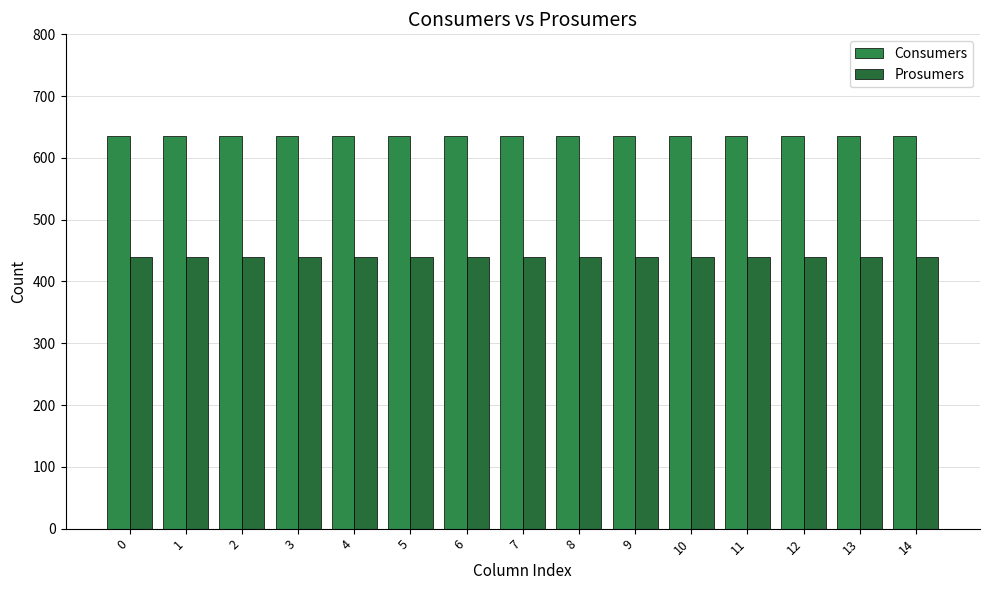

What is the value of the Consumers bar at the 11th from the left?

635